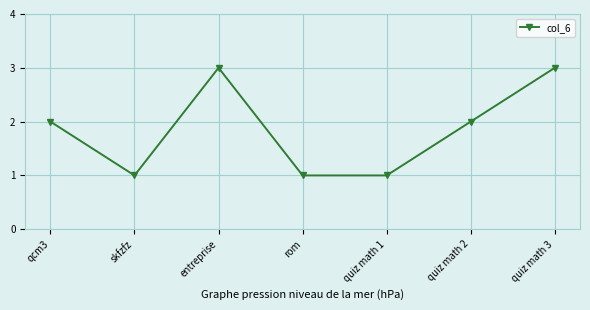

What is the approximate value at quiz math 3?

3